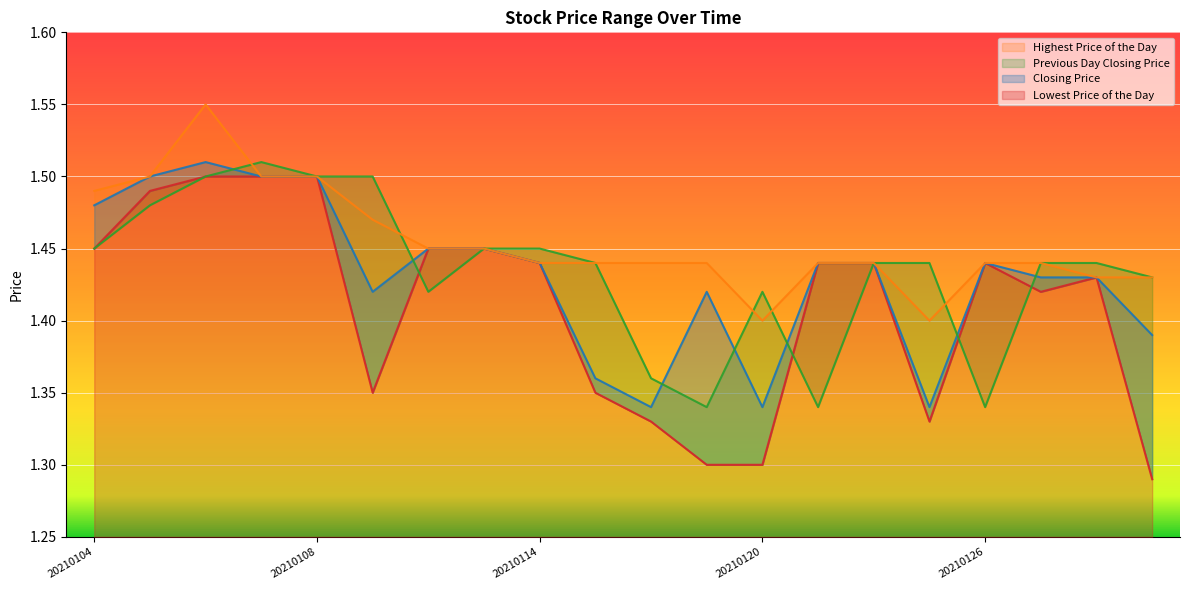

What is the difference between the second highest and second lowest values in the Lowest Price of the Day series?

0.2